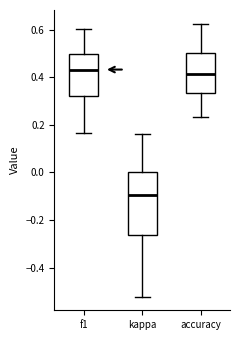

Which box is the tallest, from its lower edge to its upper edge?

kappa